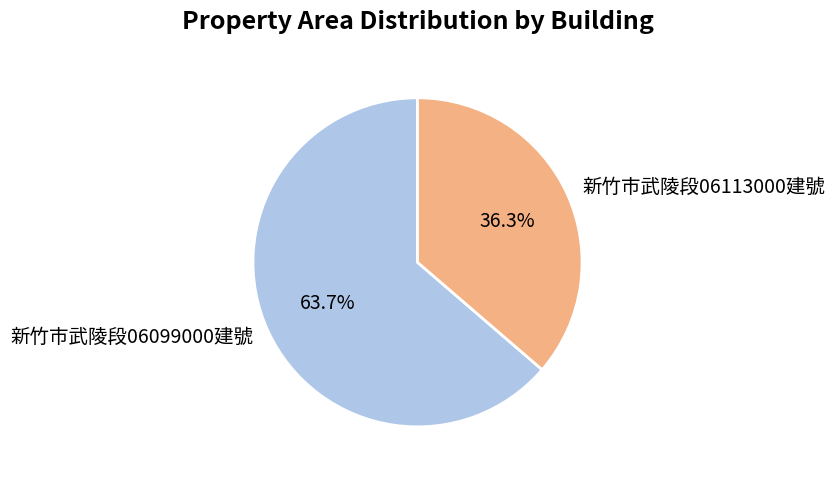

True or false: 新竹市武陵段06099000建號 accounts for 54% of the total.

False